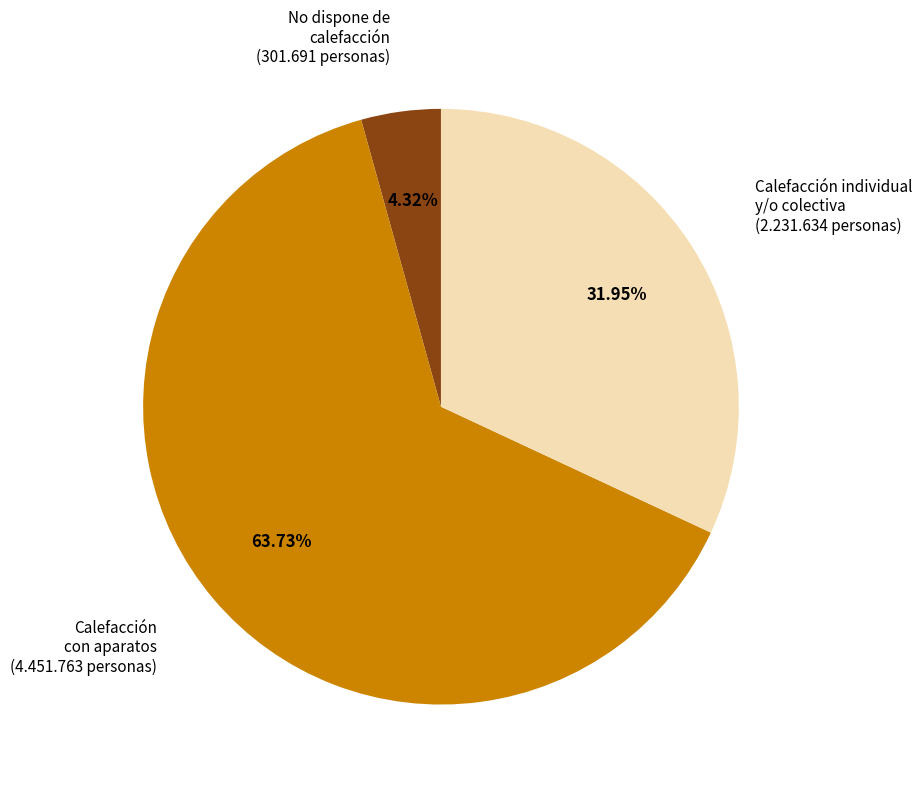

Does any single category account for the majority?

Yes